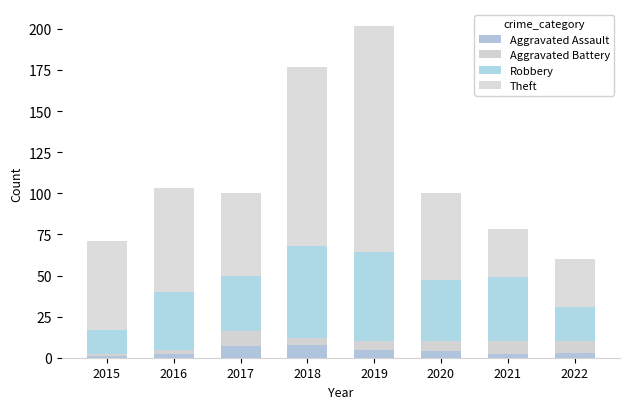

How many bars are there in total?

8